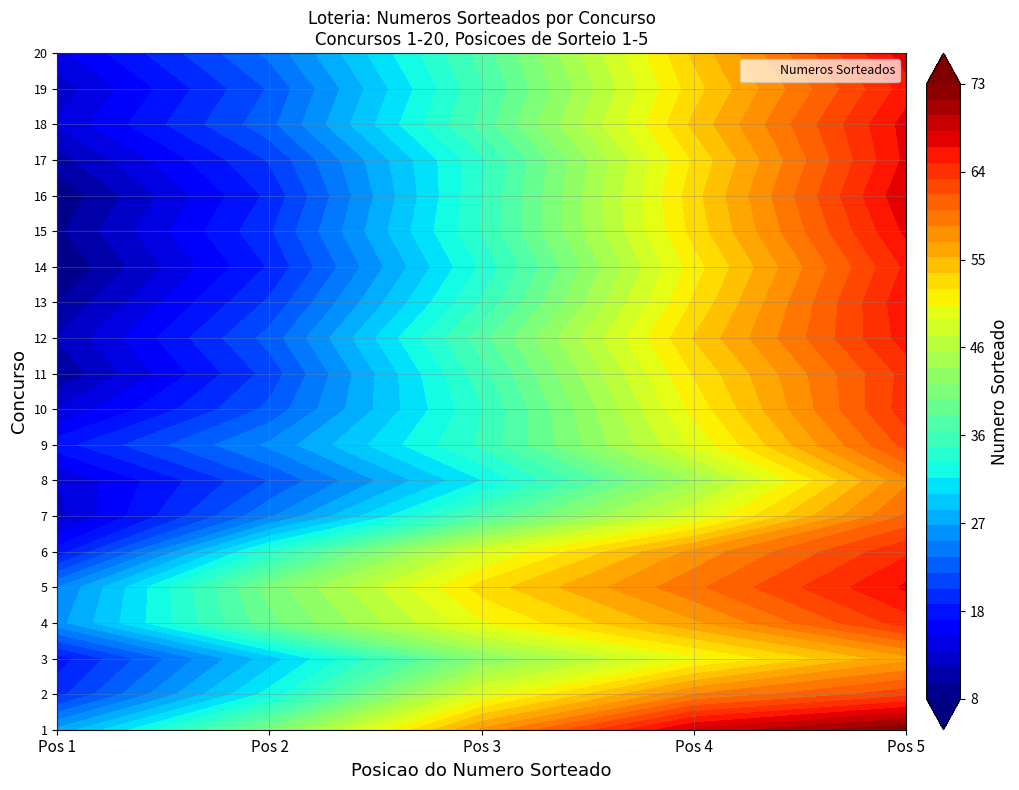

What is the difference between the maximum and second lowest values in the 10 series?

55